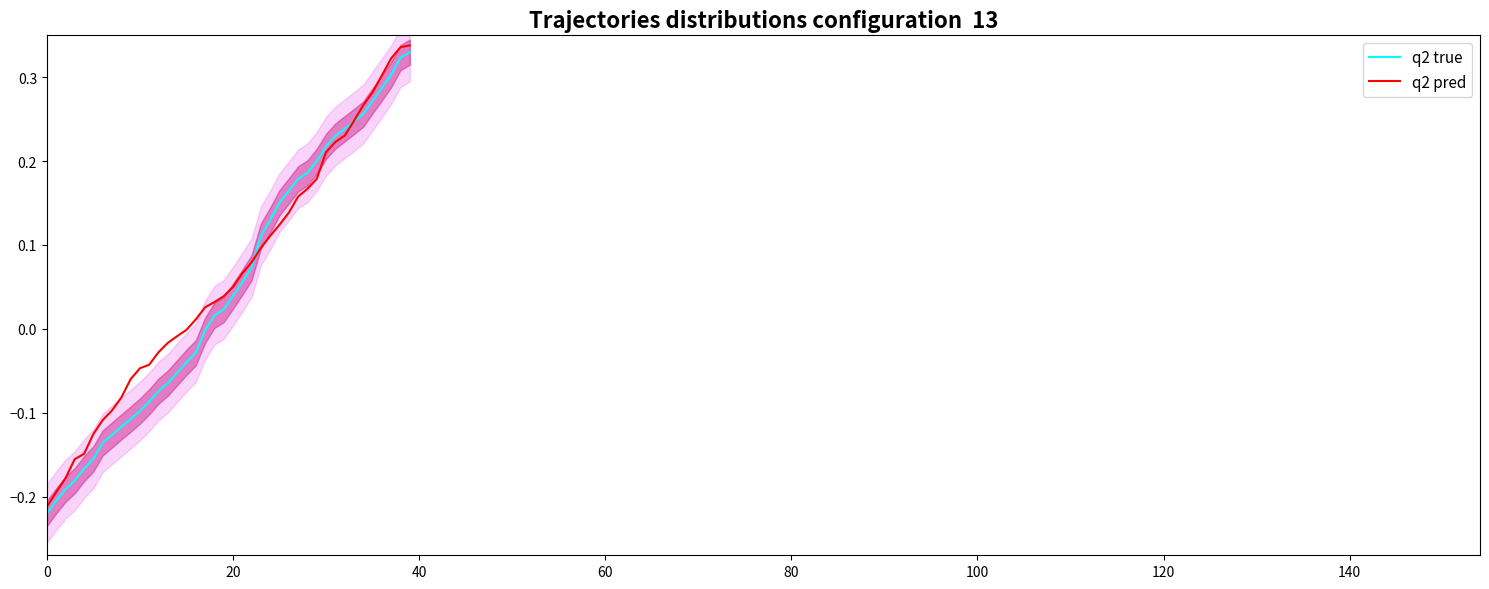

The q2 true series shows 0.3 at 35. True or false?

True